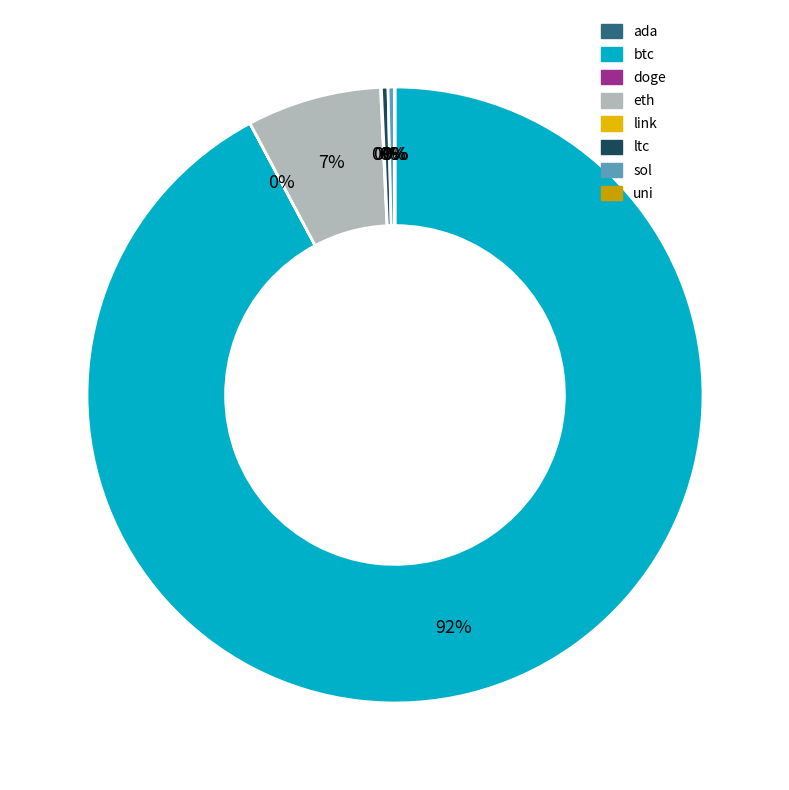

Count the number of slices in the pie.

8